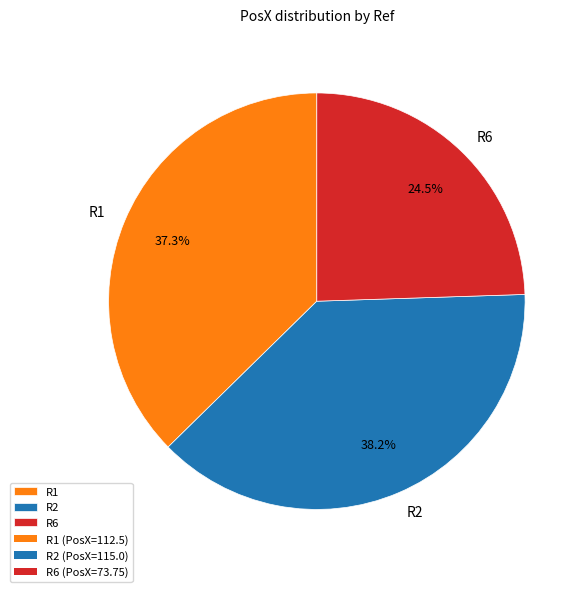

To the nearest percent, what is the average slice percentage?

33%